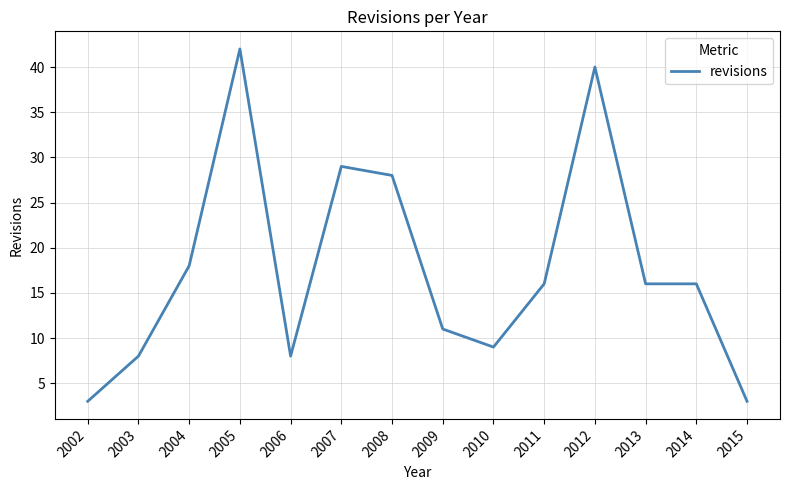

True or false: the data shows 14 at 2003.

False